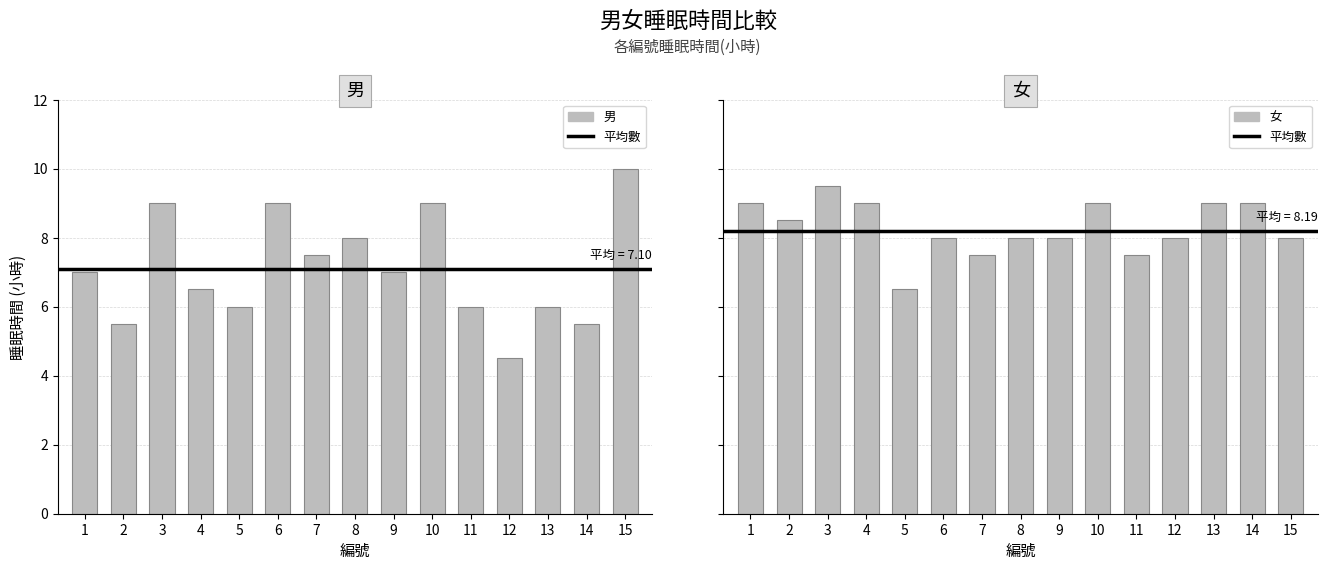

What is the spread (max minus min) of values at 4?

2.5